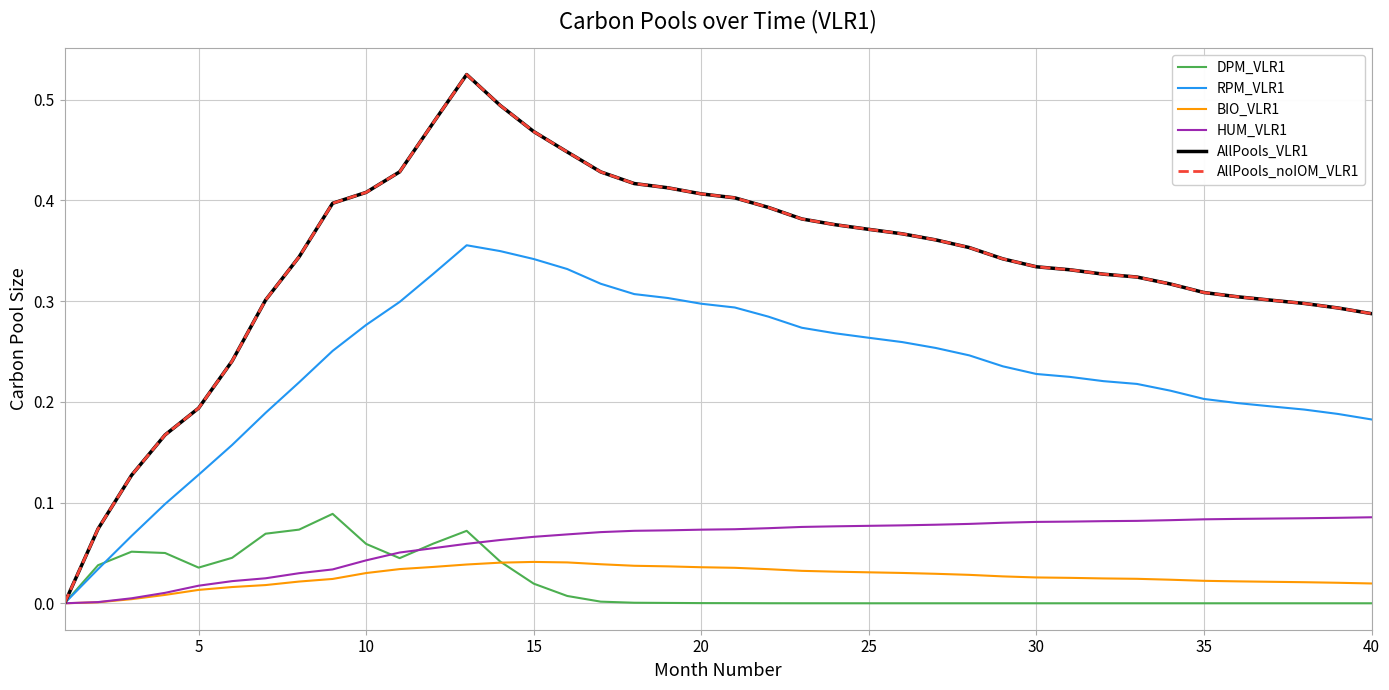

Which series has the largest total across all categories?

AllPools_VLR1